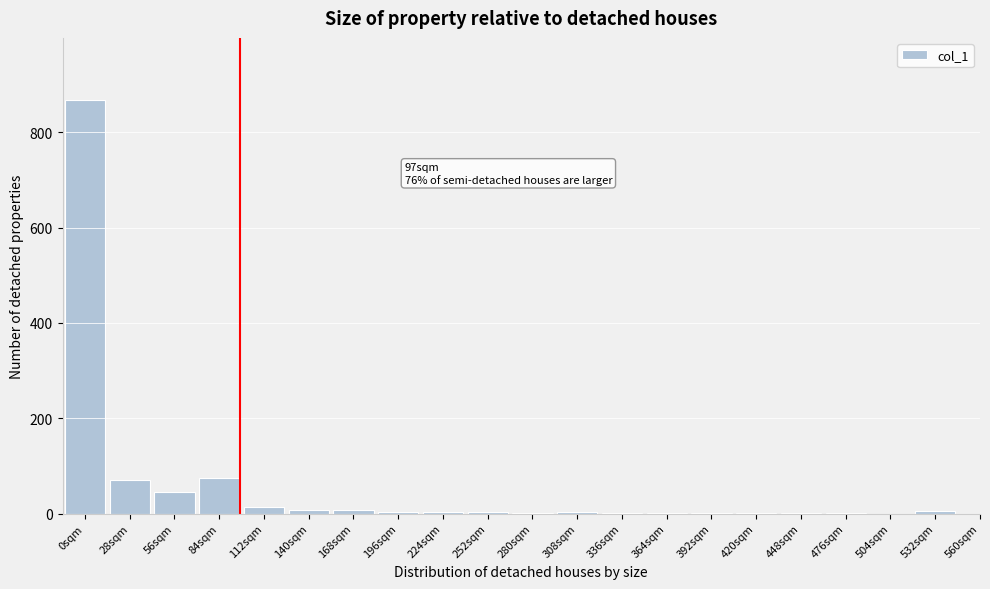

What is the sum of all values?

1112